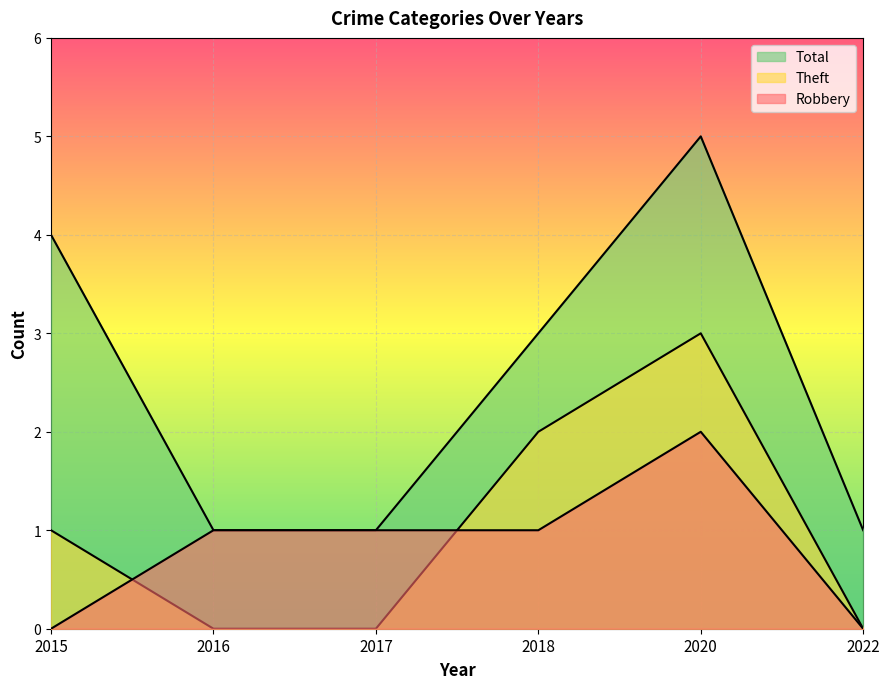

What is the difference between the maximum and second lowest values in the Theft series?

3